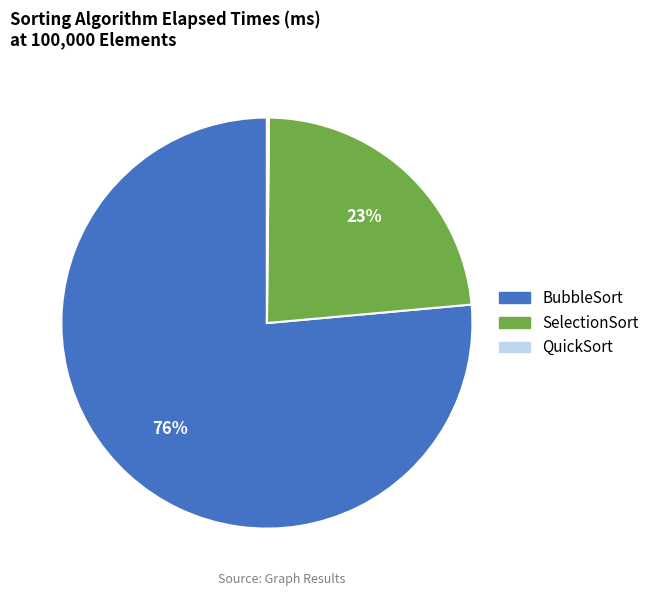

The SelectionSort slice represents 23% of the pie. True or false?

True